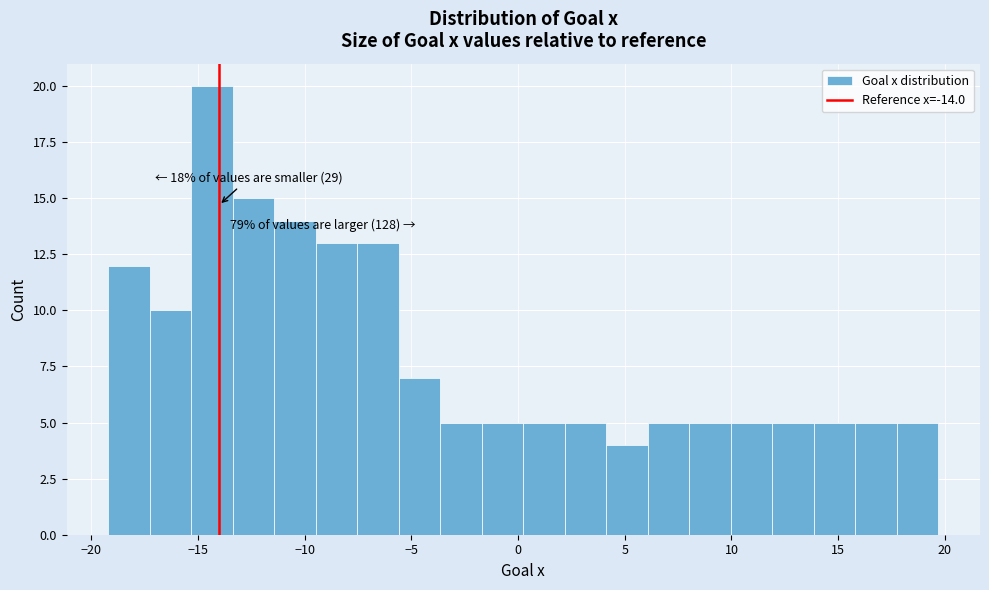

Read against the x-axis, roughly where is the centre of the tallest bar?

-14.5